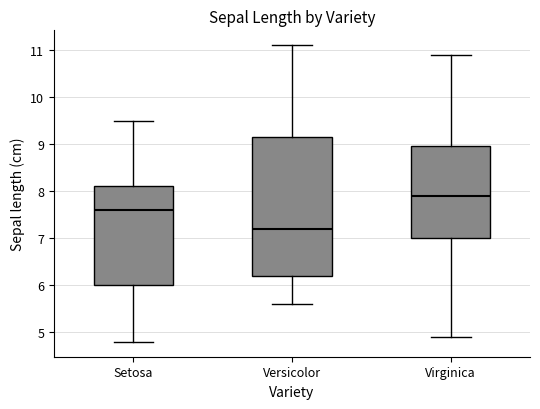

Which box has the highest median line?

Virginica